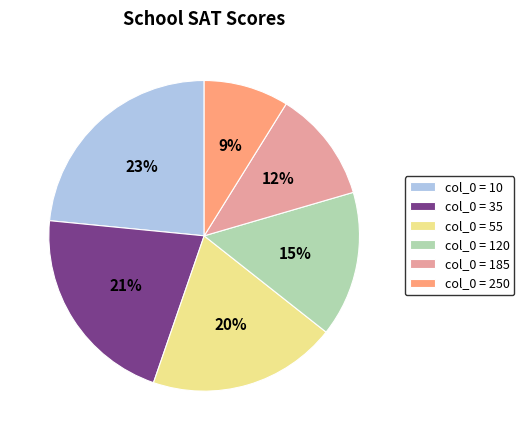

Is the sum of col_0 = 55 and col_0 = 35 greater than half?

No